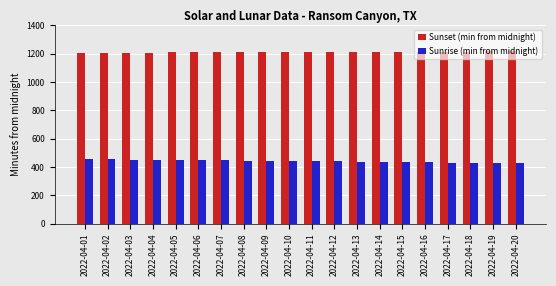

What is the minimum value shown in the chart?

427